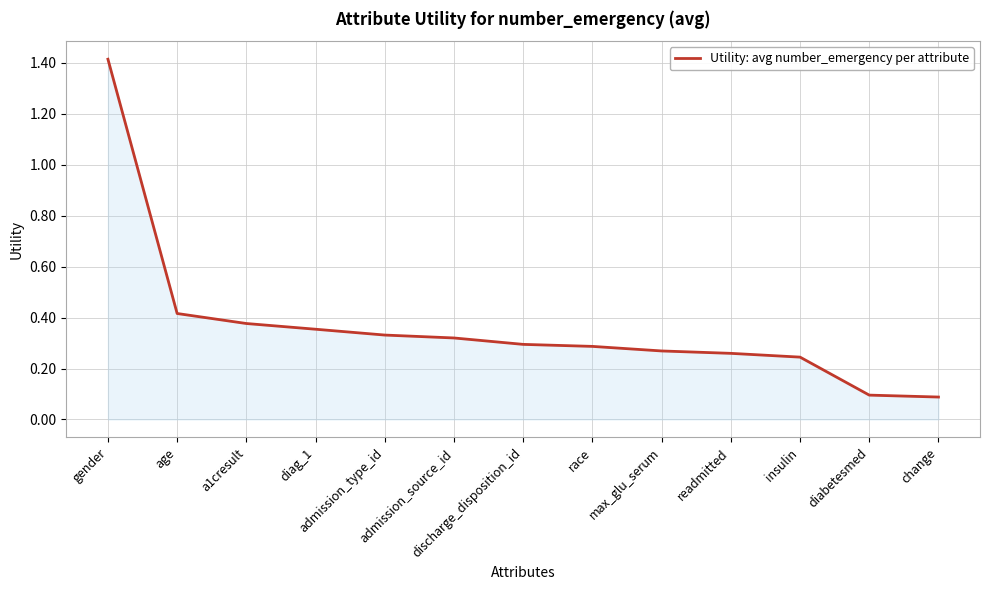

What is the difference between the maximum and minimum values?

1.3